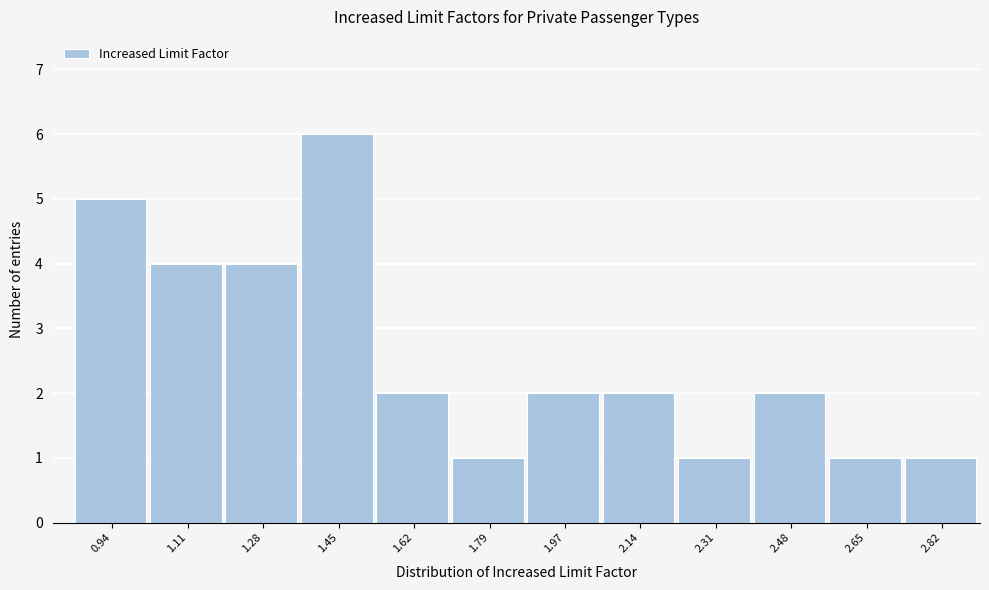

Over which range of the x-axis is the bar tallest?

1.36 to 1.54